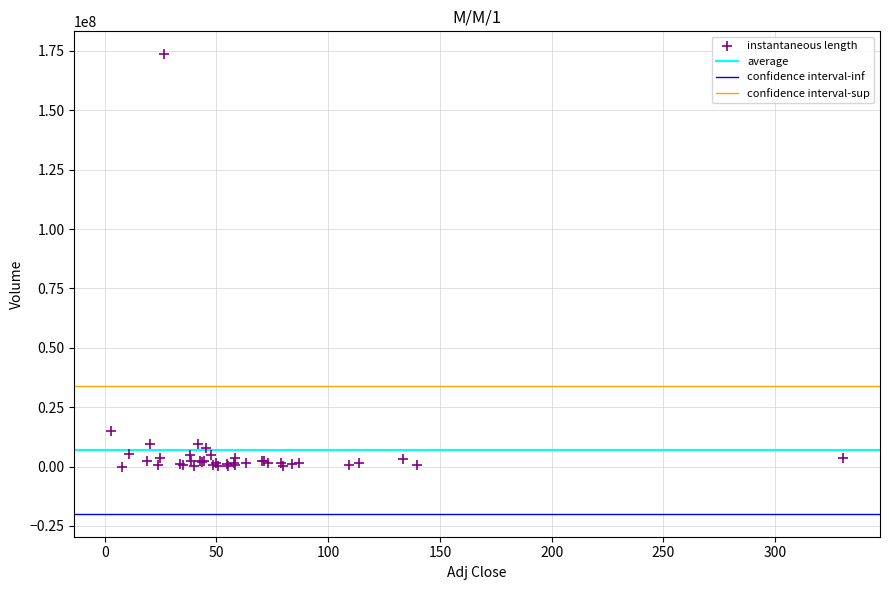

What Y value in the scatter plot is closest to 86791000?

15043900